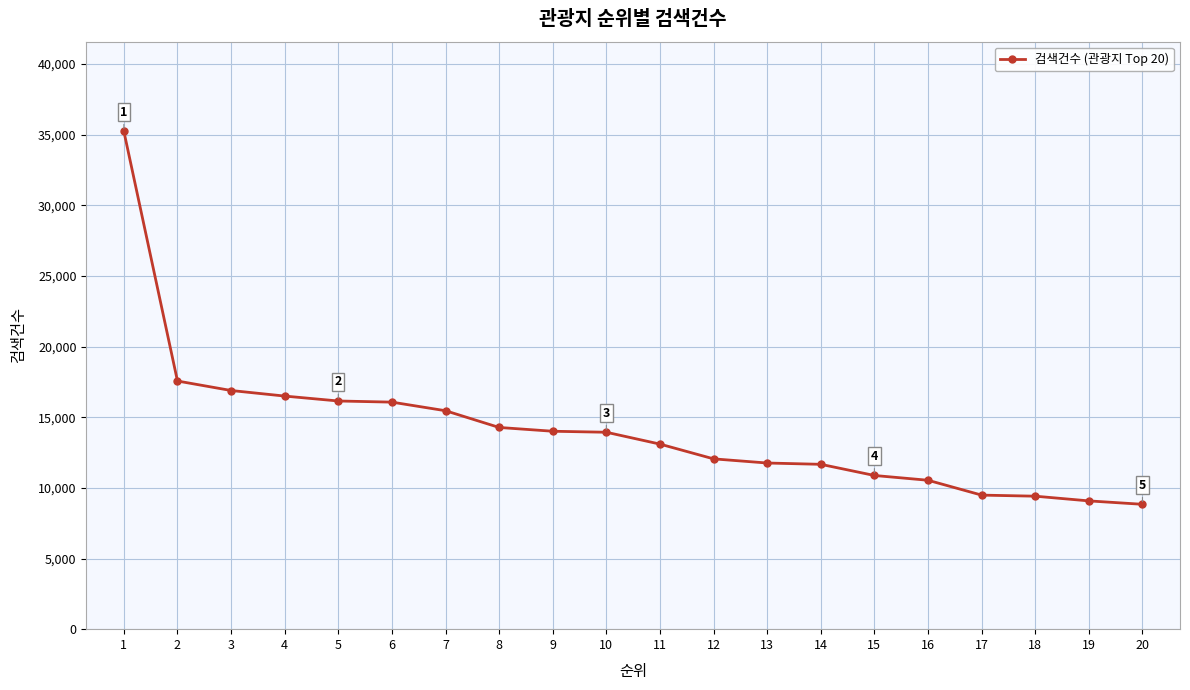

Where is the data nearest to the value 22031?

2